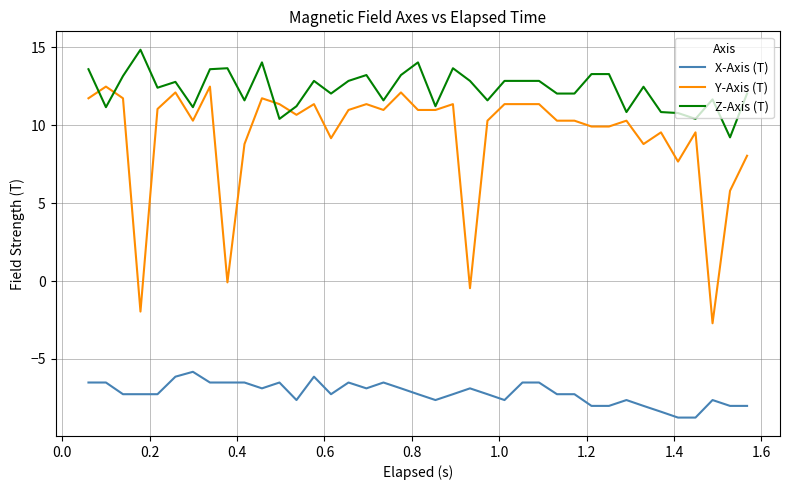

Is this an area chart (filled region under the line)?

No